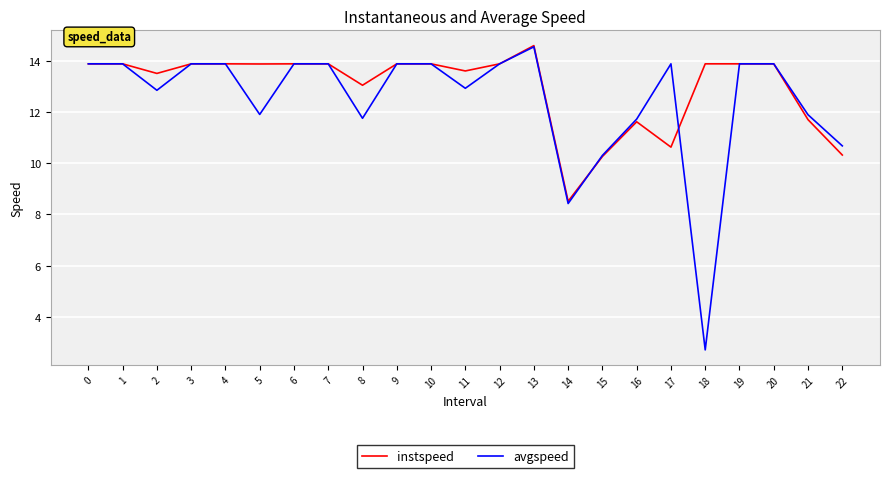

What is the approximate value of instspeed at 1?

13.9